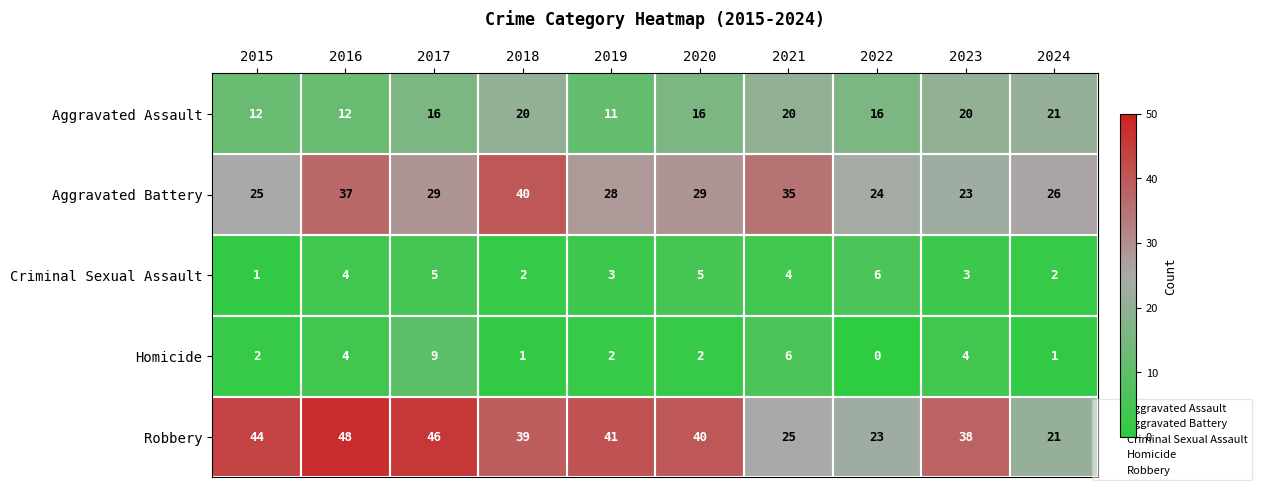

Between 2019 and 2020, which series saw the biggest shift?

Aggravated Assault